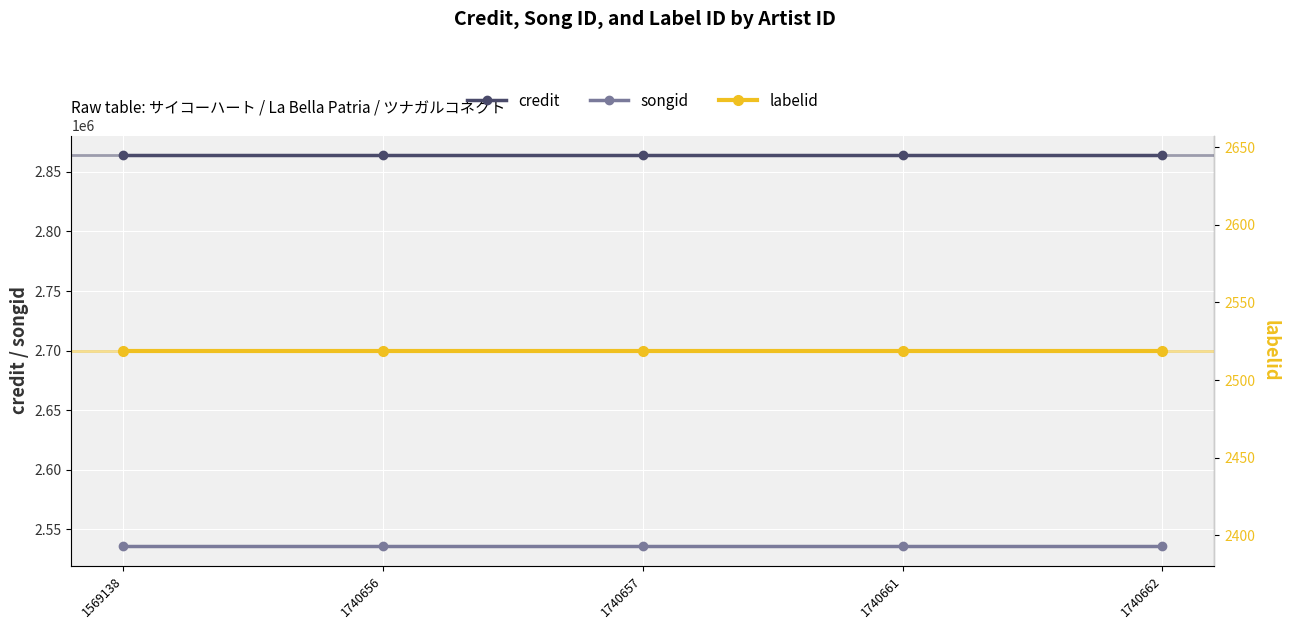

True or false: songid and credit intersect in this chart.

False